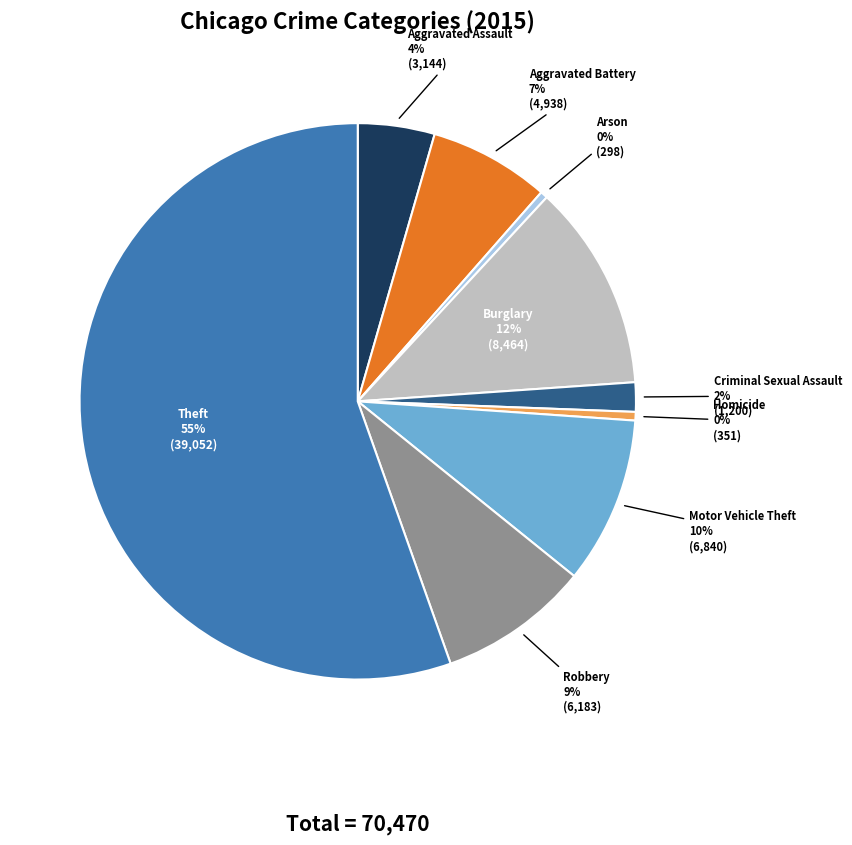

How many slices are in this pie chart?

9